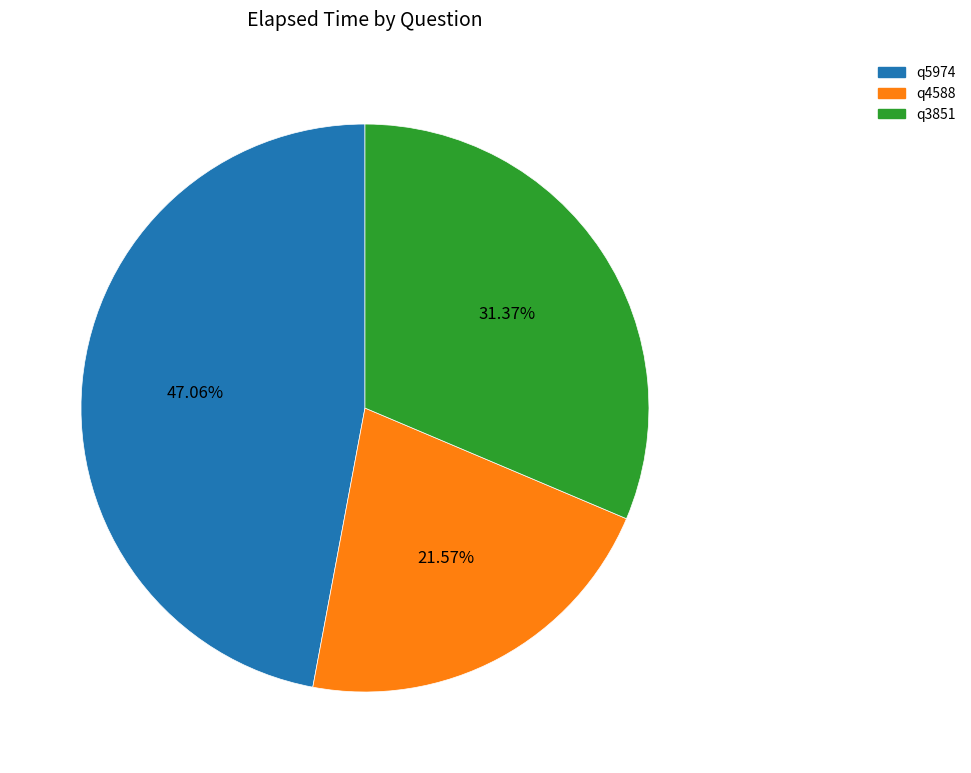

Is it true that q4588 is 22% of the pie?

True